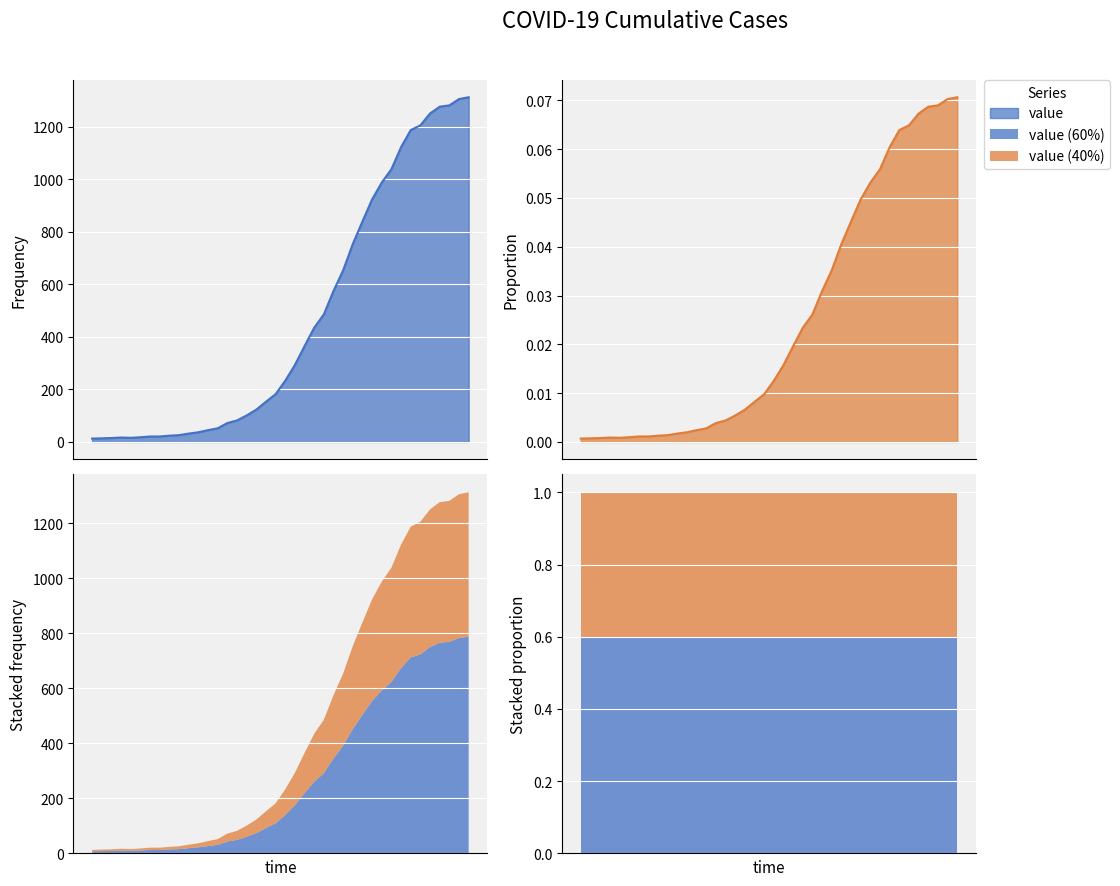

Reading right to left, what are all the values shown in this chart?

2020-04-06=1313	2020-04-05=1306	2020-04-04=1282	2020-04-03=1277	2020-04-02=1251	2020-04-01=1206	2020-03-31=1188	2020-03-30=1123	2020-03-29=1039	2020-03-28=988	2020-03-27=924	2020-03-26=840	2020-03-25=754	2020-03-24=654	2020-03-23=575	2020-03-22=486	2020-03-21=435	2020-03-20=365	2020-03-19=293	2020-03-18=233	2020-03-17=182	2020-03-16=153	2020-03-15=123	2020-03-14=101	2020-03-13=82	2020-03-12=72	2020-03-11=52	2020-03-10=45	2020-03-09=37	2020-03-08=32	2020-03-07=26	2020-03-06=24	2020-03-05=21	2020-03-04=21	2020-03-03=18	2020-03-02=16	2020-03-01=17	2020-02-29=15	2020-02-28=14	2020-02-27=13